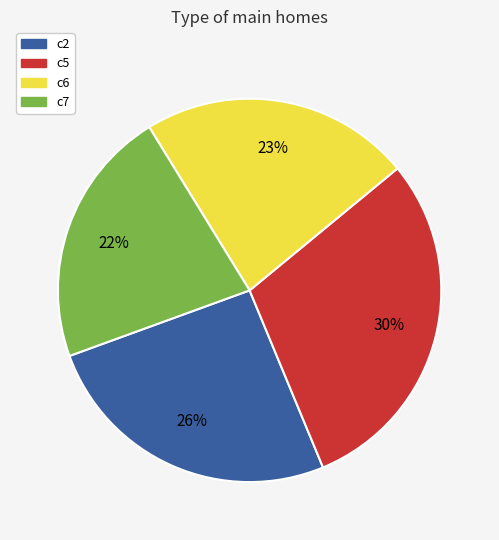

Does c5 account for over 50% of the chart?

No